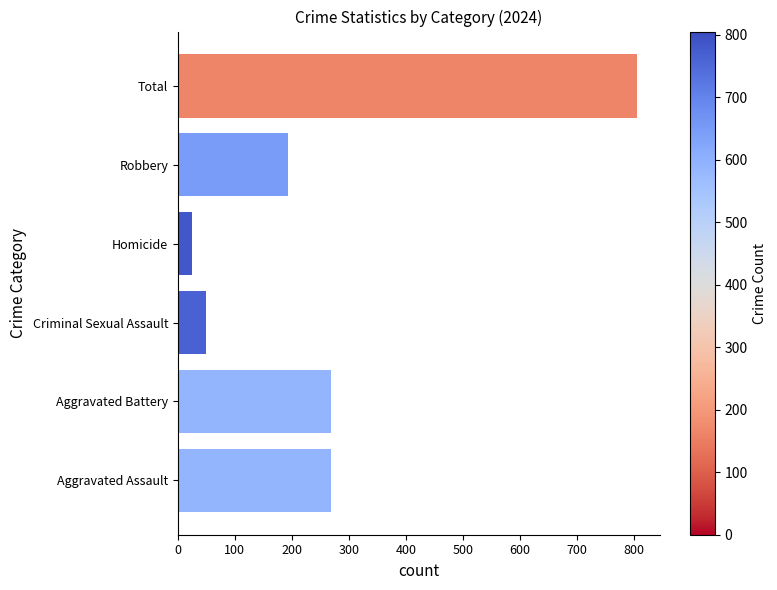

What is the change in value from Homicide to Robbery?

+170